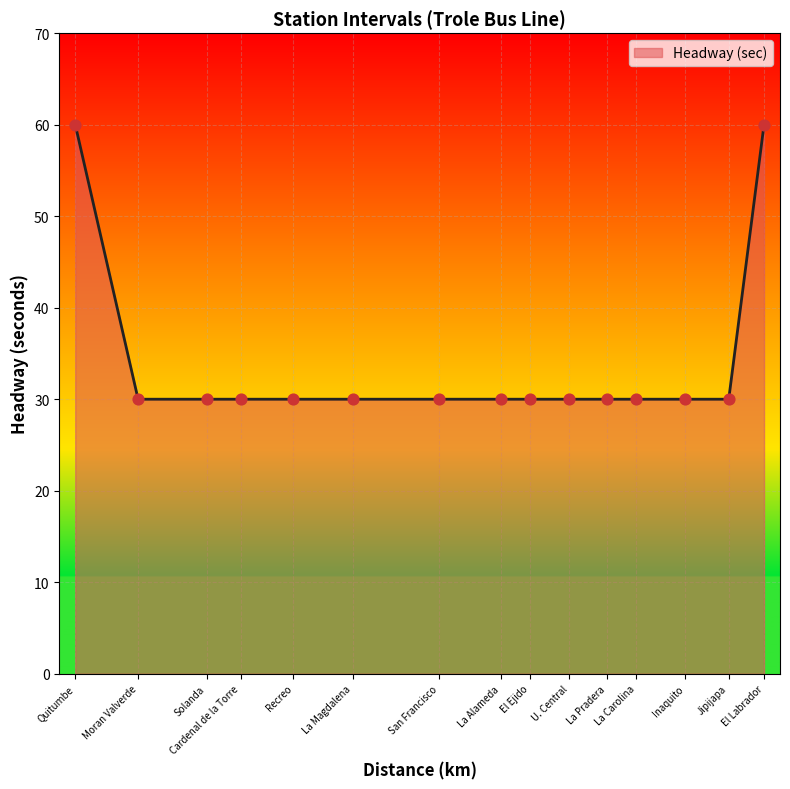

What is the change in value from Quitumbe to La Magdalena?

-30